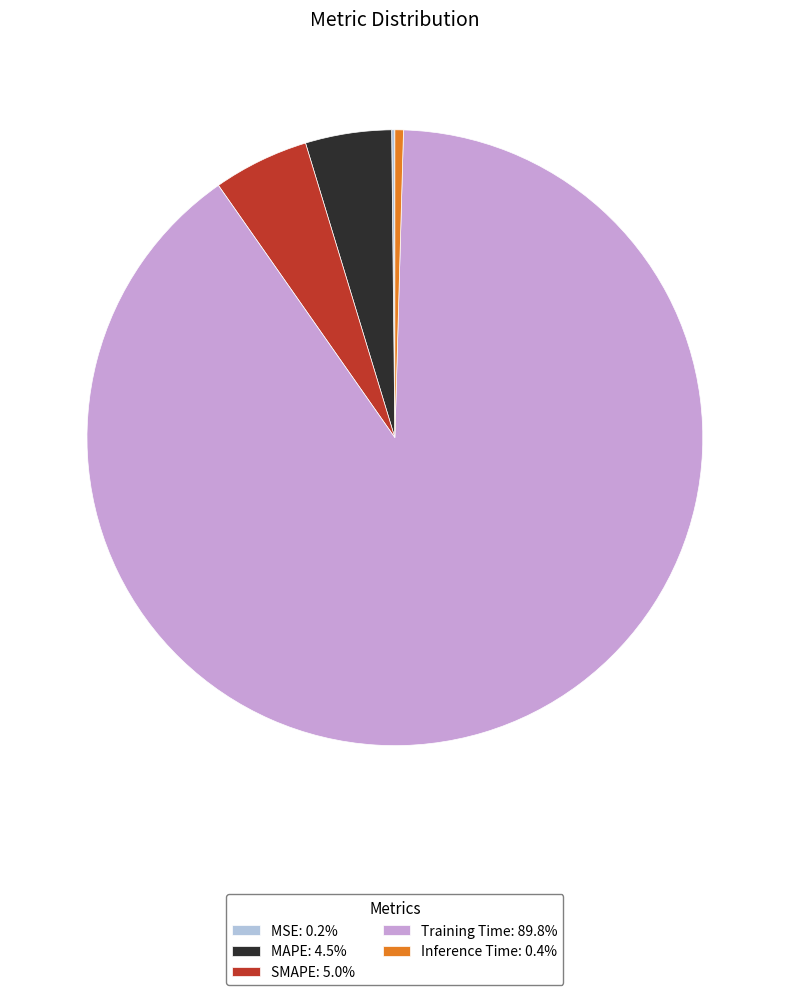

Is the sum of Training Time: 89.8% and MAPE: 4.5% greater than half?

Yes